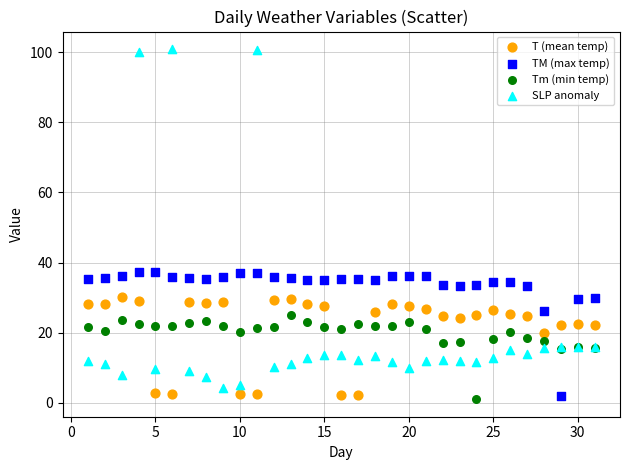

What is the X range (max minus min) for the scatter plot?

30.0